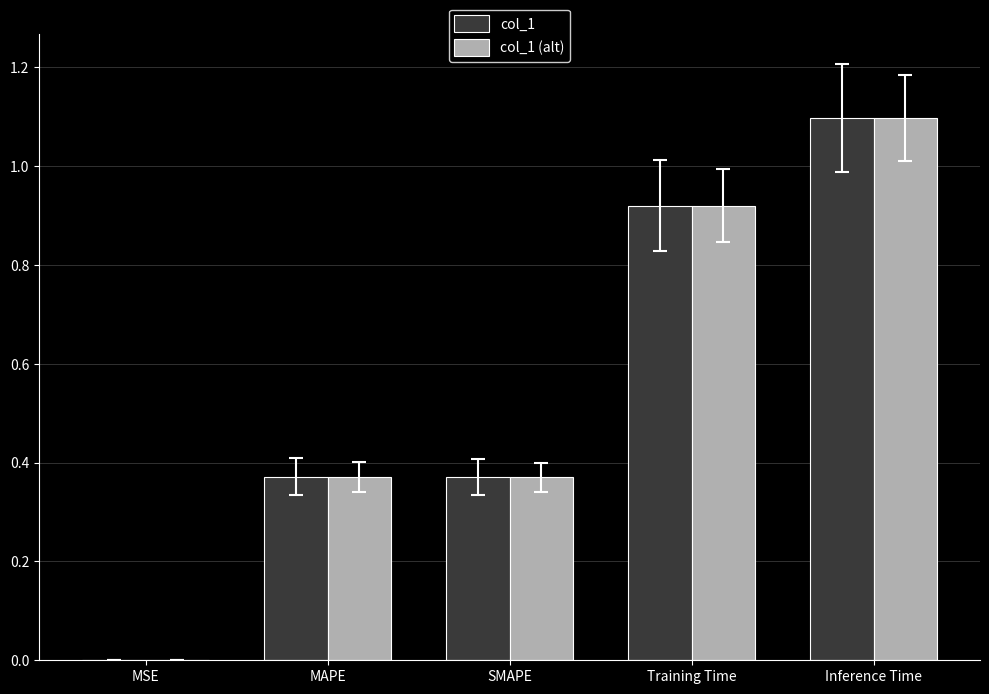

Is it true that col_1 equals 1.1 at Inference Time?

True